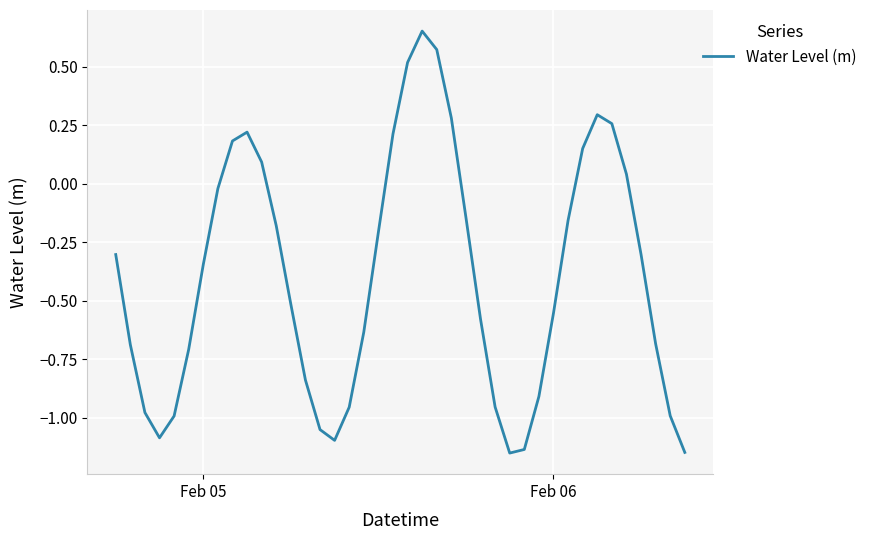

Does the chart have visible grid lines?

Yes